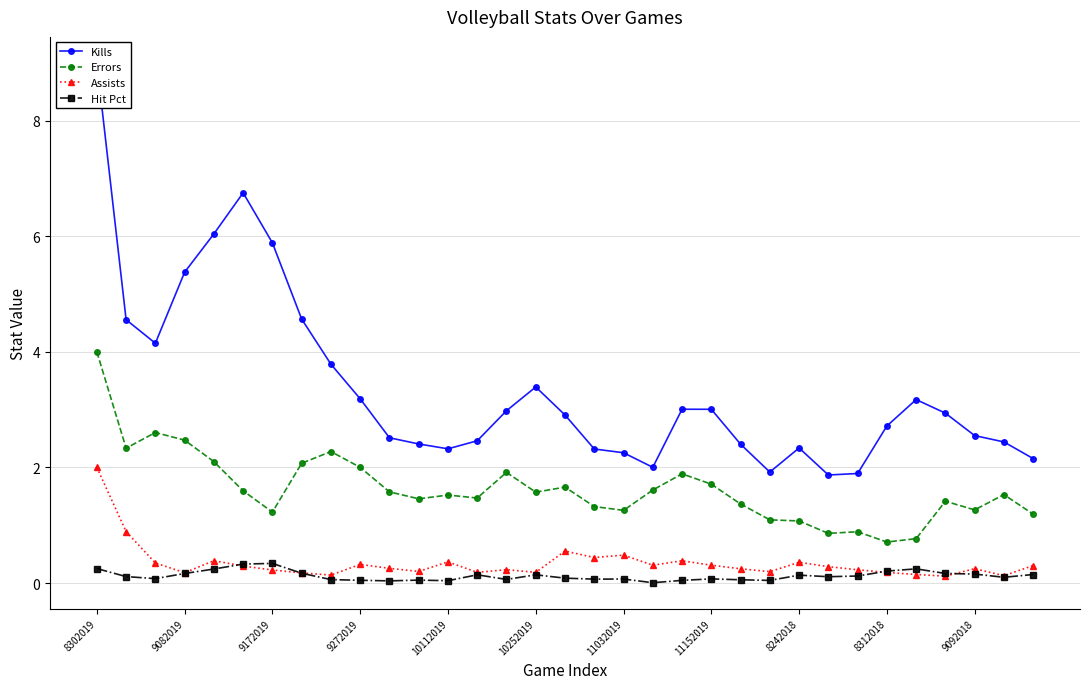

What is the value of the Hit Pct point at the 8th from the left?

0.2